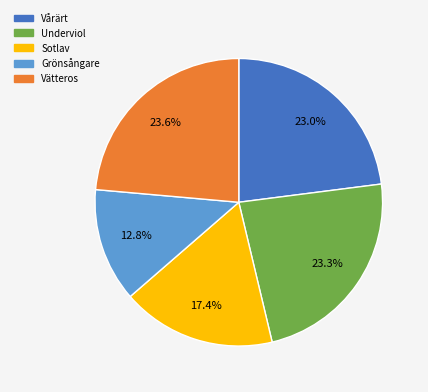

What percentage is the Vårärt slice, to the nearest percent?

23%